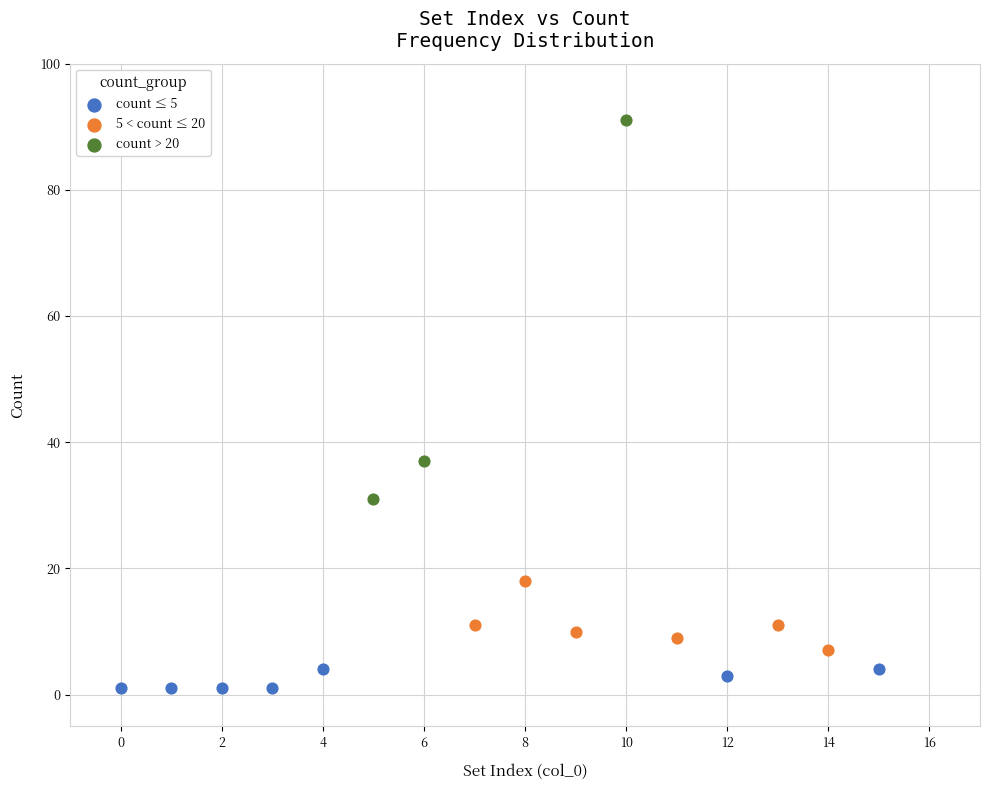

What are all the series names shown in the legend?

count ≤ 5, 5 < count ≤ 20, count > 20